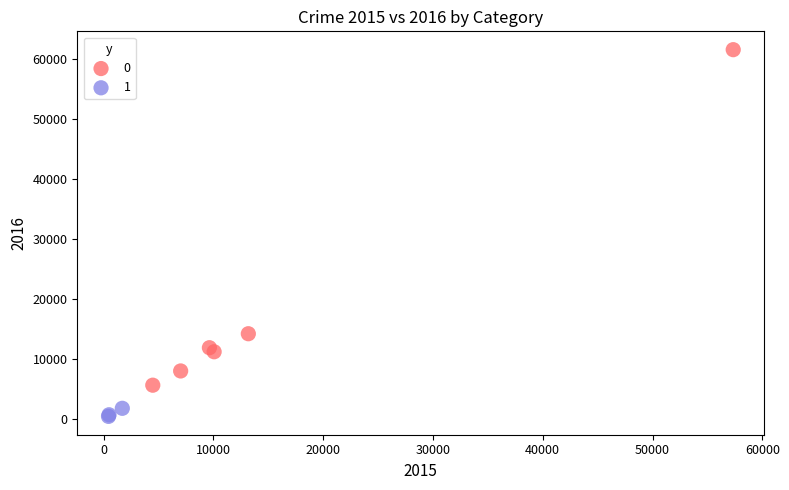

Which series has the widest spread of Y values?

0